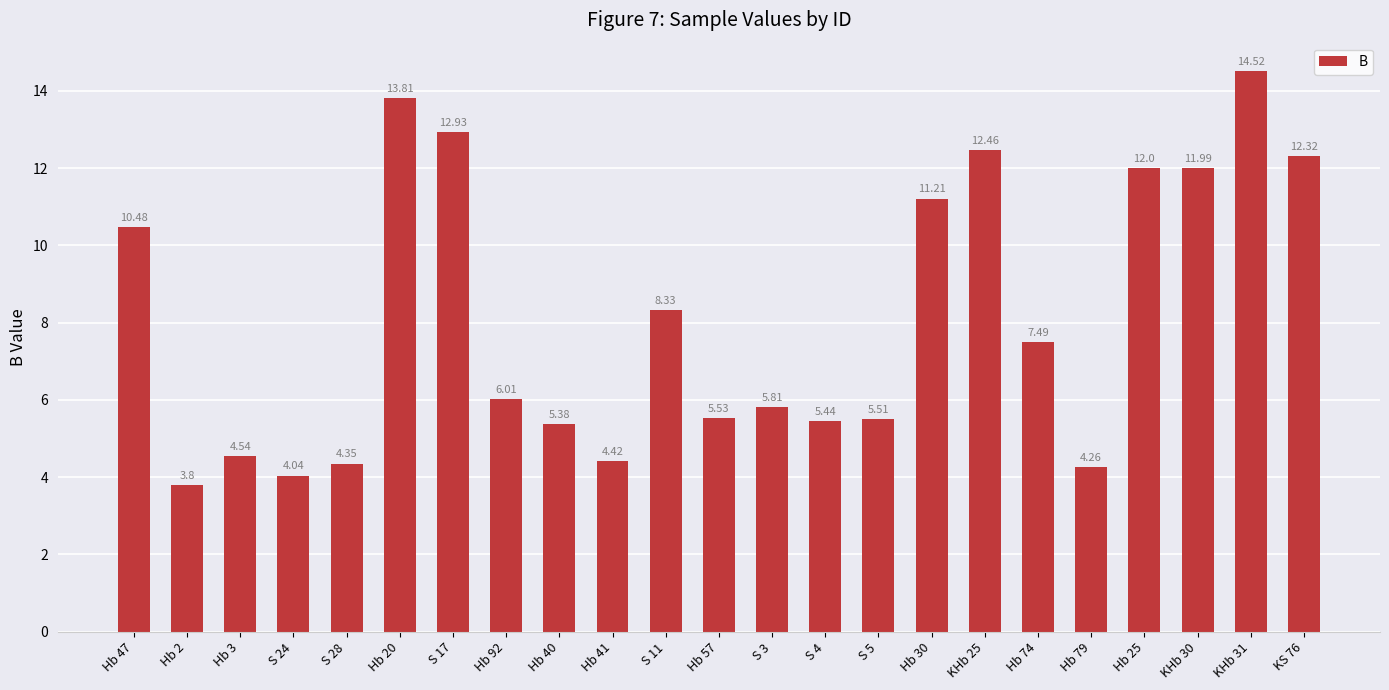

How many values are below 6?

11